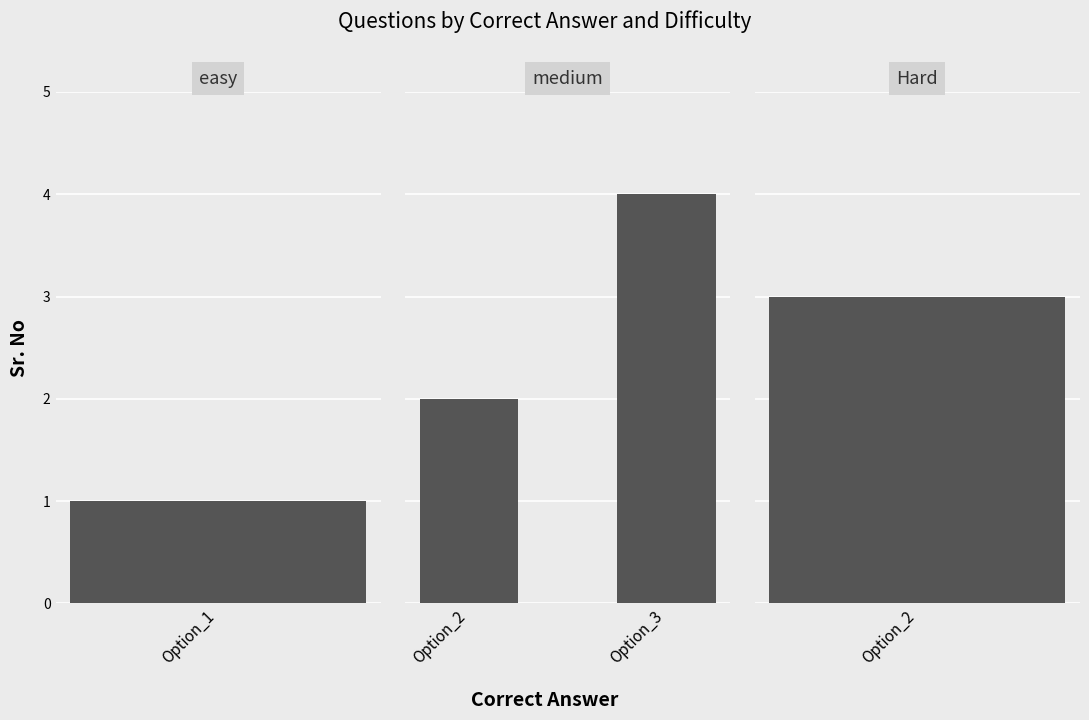

Are the bars horizontal?

No